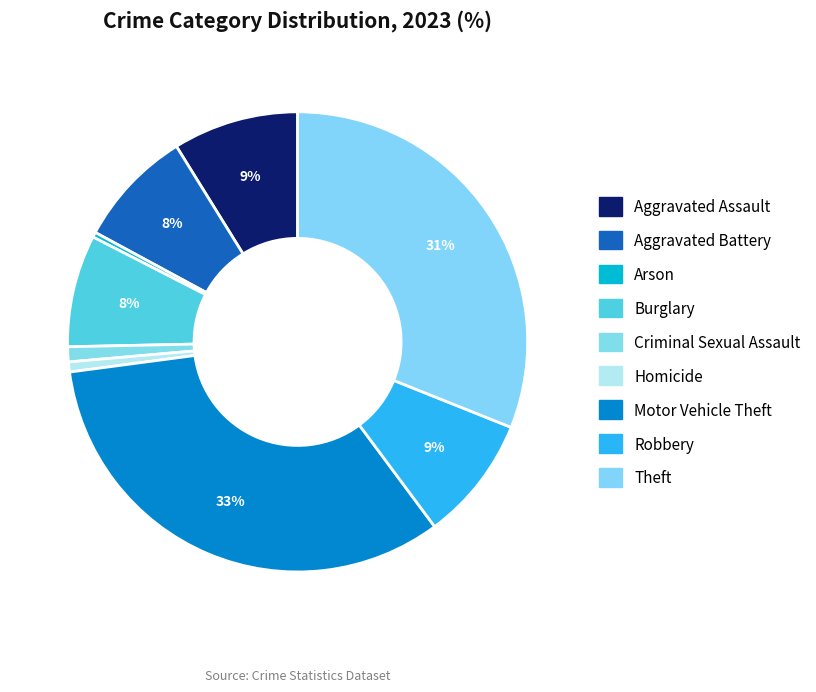

How many segments does this pie chart have?

9